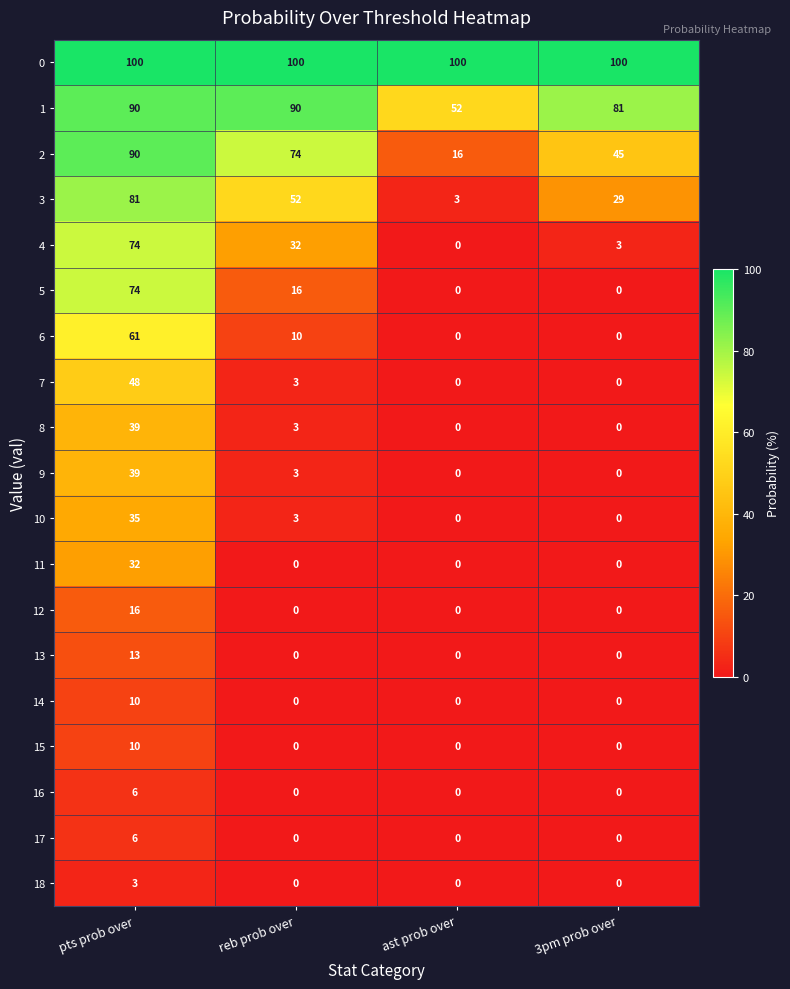

What is the maximum value shown in the chart?

100